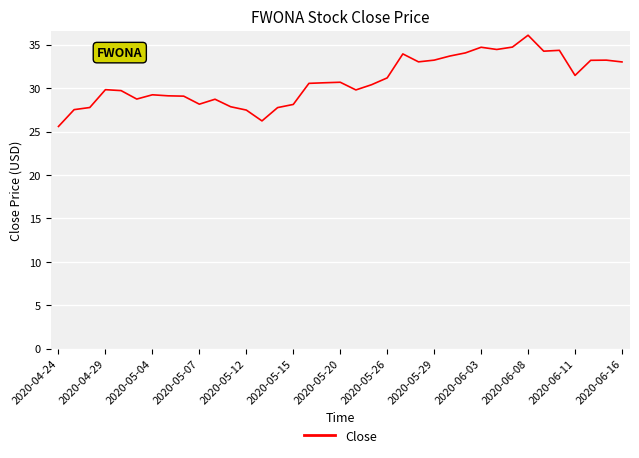

What is the smallest value displayed?

25.6